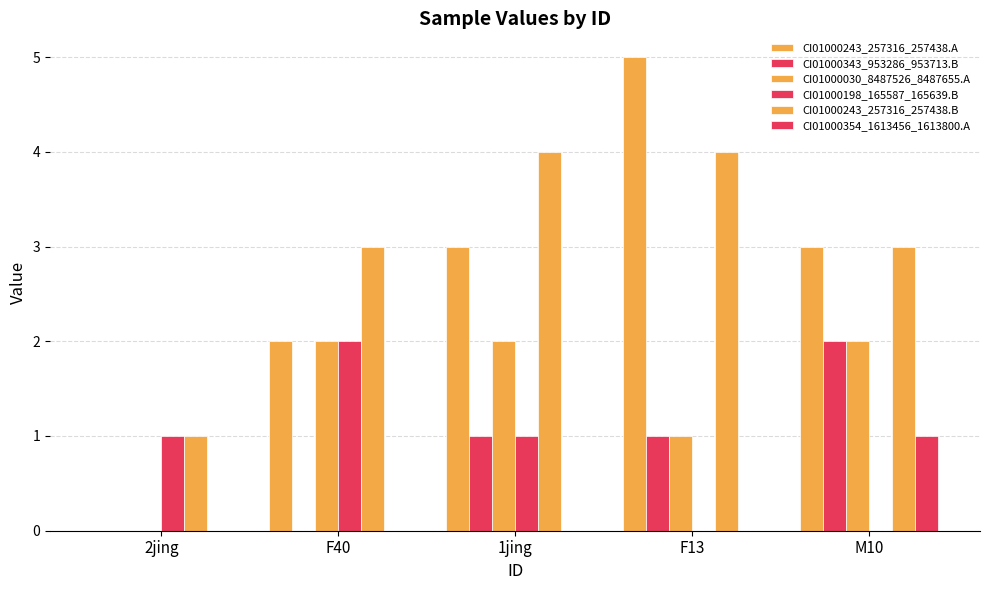

What is the label of the 5th bar from the right?

2jing